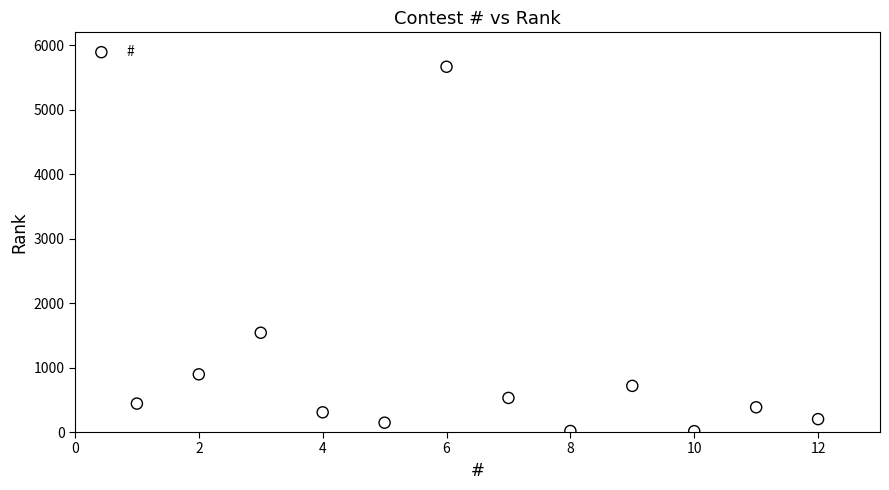

What is the average Y value?

904